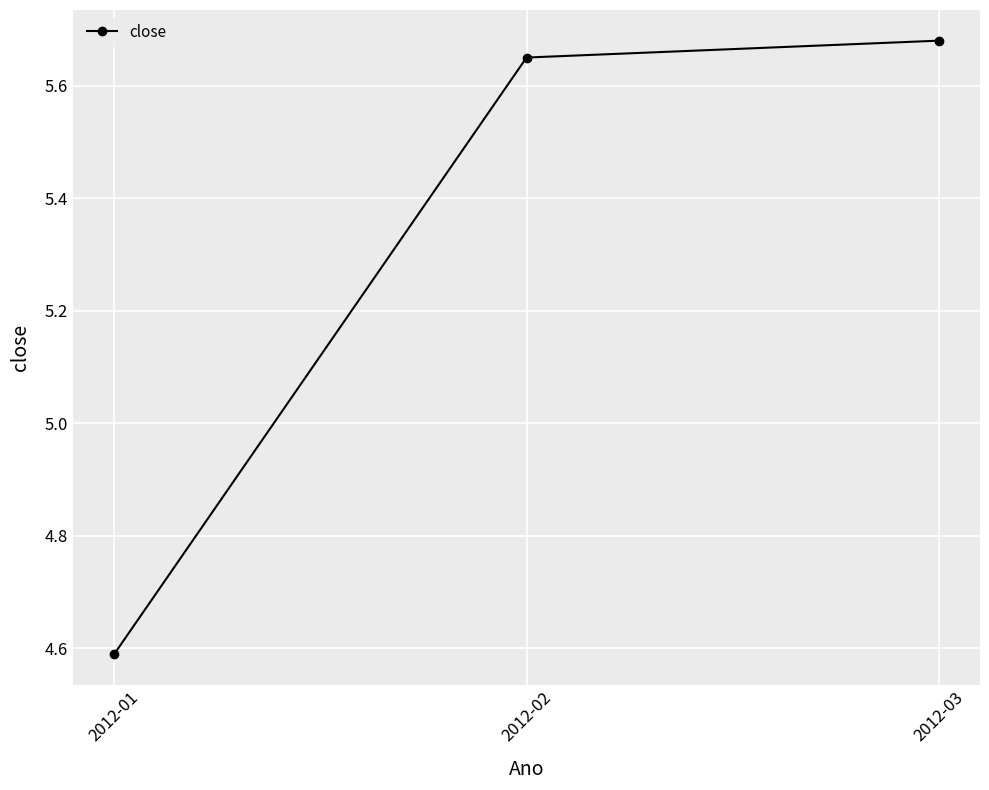

What is the sum of the values at 2012-02 and 2012-03?

11.3